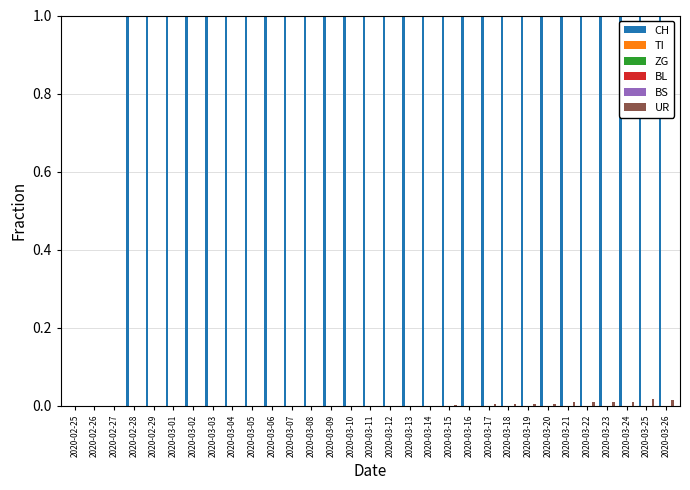

True or false: ZG has a value of 0.0 at 2020-03-22.

True